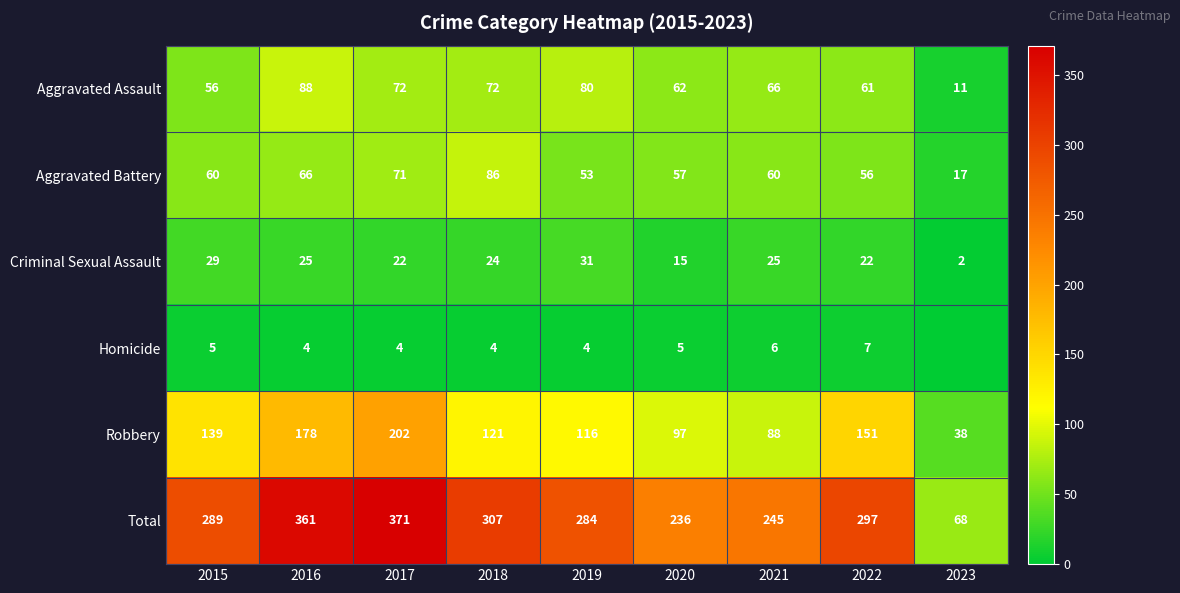

Rank the series at 2020 from lowest to highest value.

Homicide, Criminal Sexual Assault, Aggravated Battery, Aggravated Assault, Robbery, Total